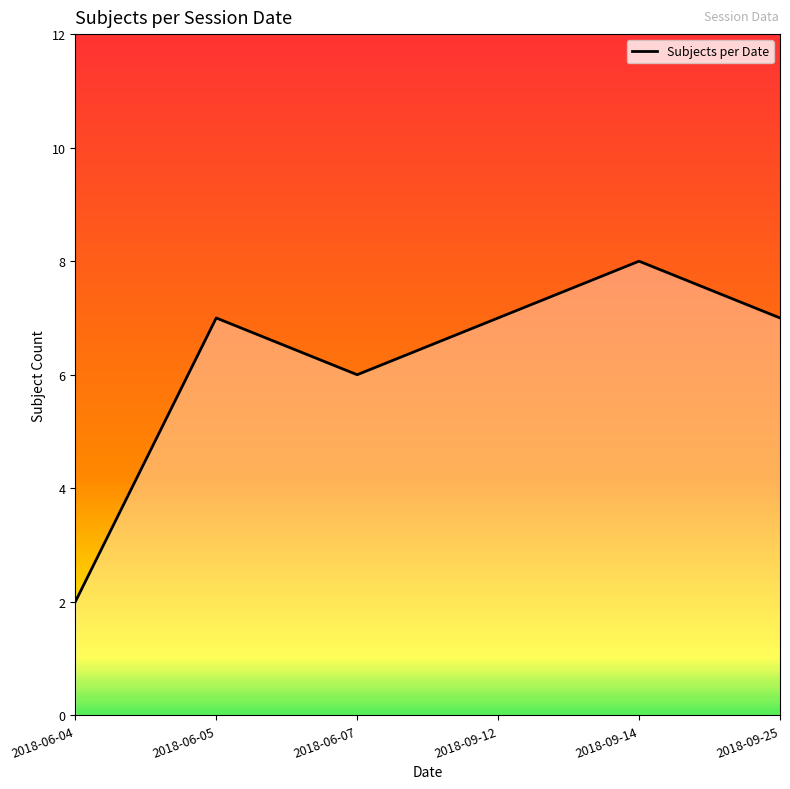

Is it true that the value at 2018-06-04 is 1?

False